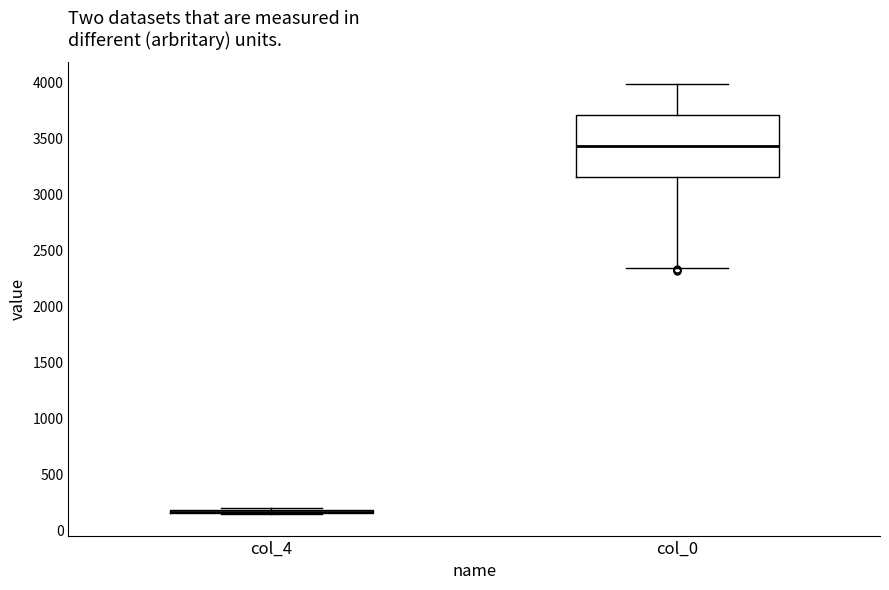

Where is the upper edge of the box for col_4 on the y-axis? The values are not printed on the chart, so give them approximately, as read against the axis.

200